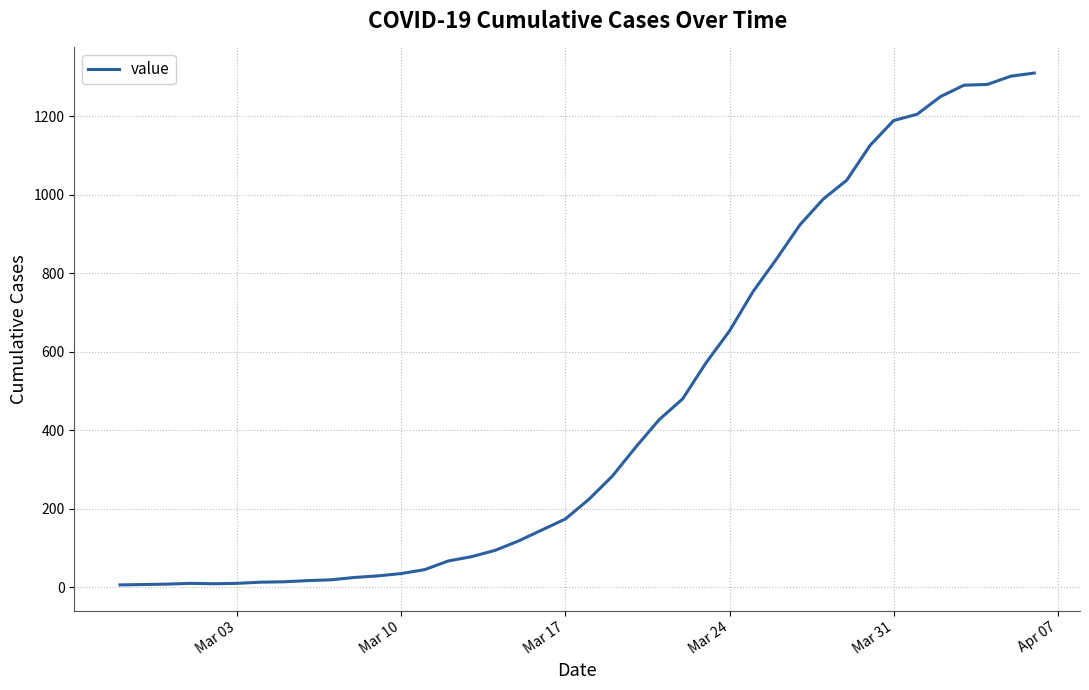

What is the maximum value shown in the chart?

1310